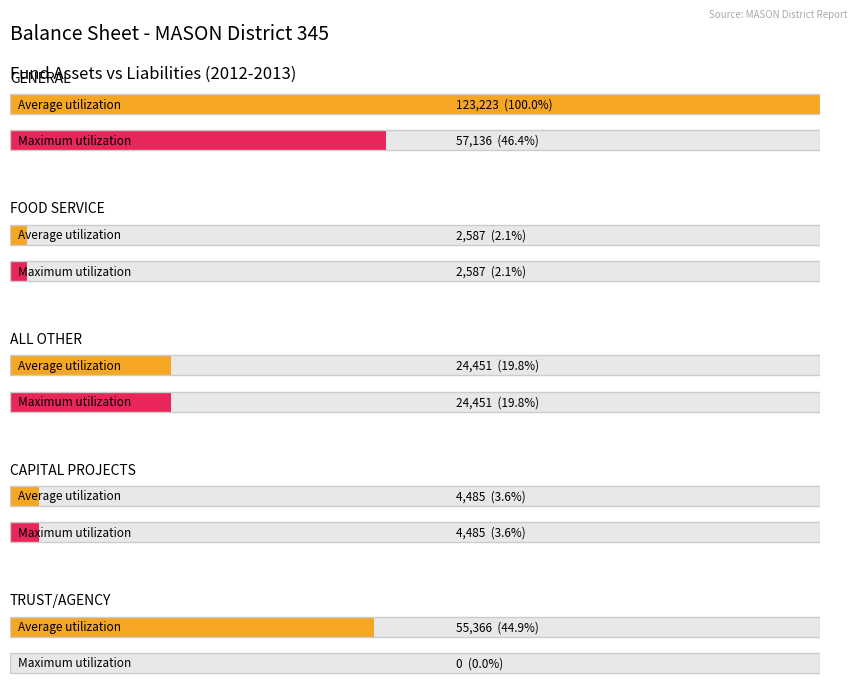

At which category is the sum across all series the highest?

GENERAL